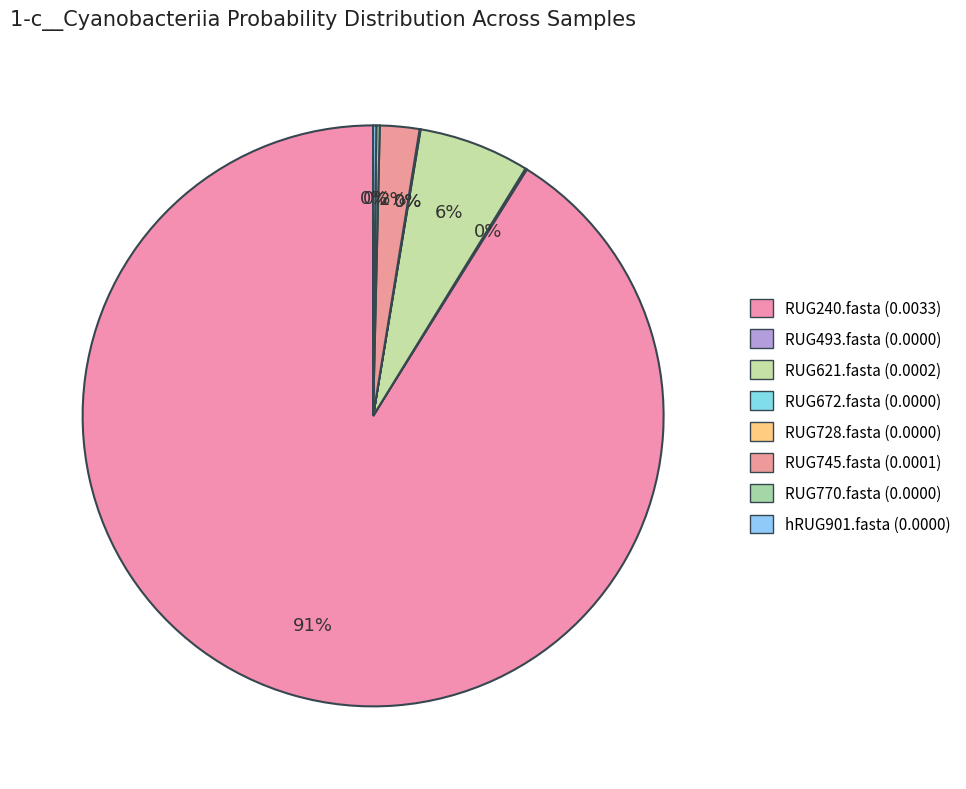

Is RUG240.fasta the majority of the pie?

Yes